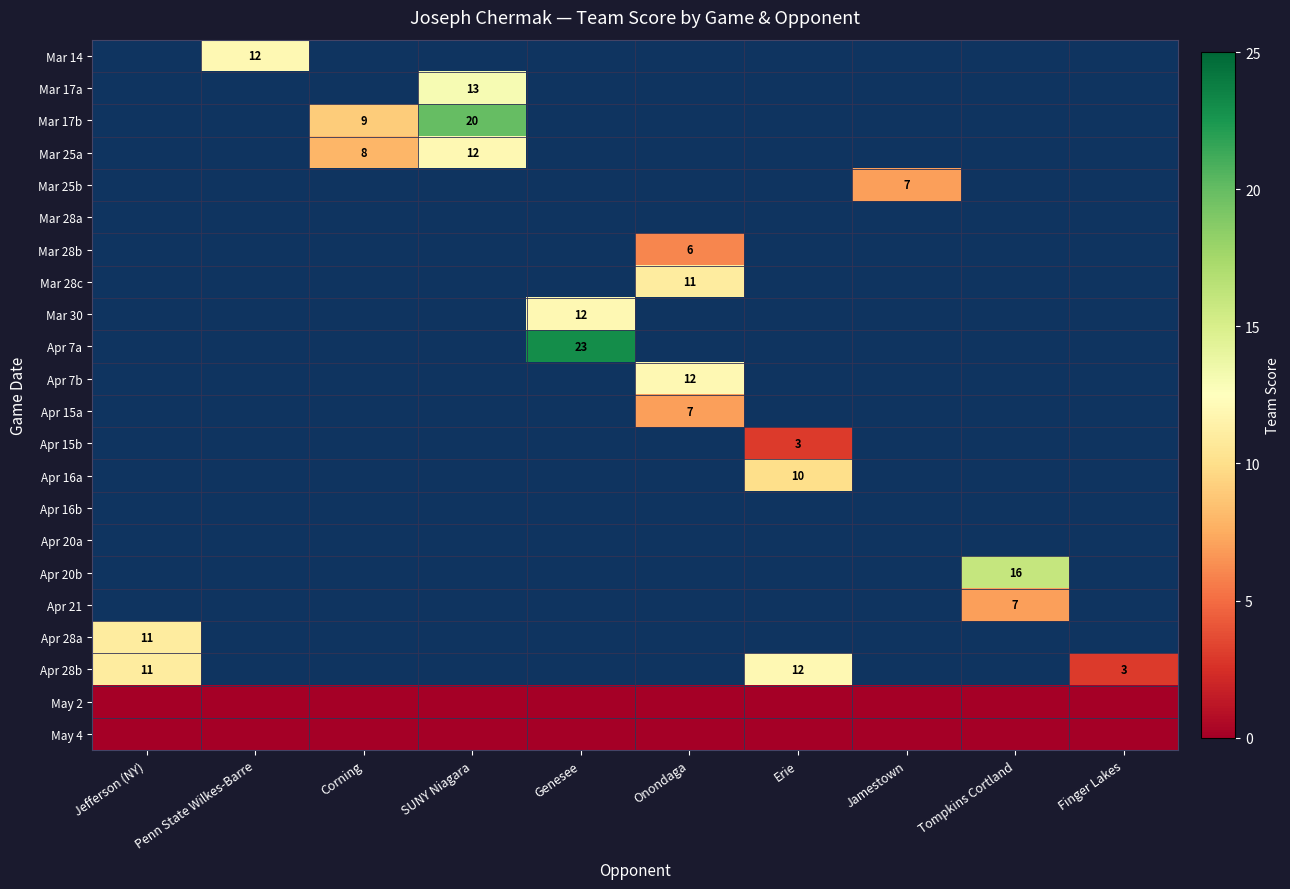

The Apr 16a series shows 17 at Erie. True or false?

False